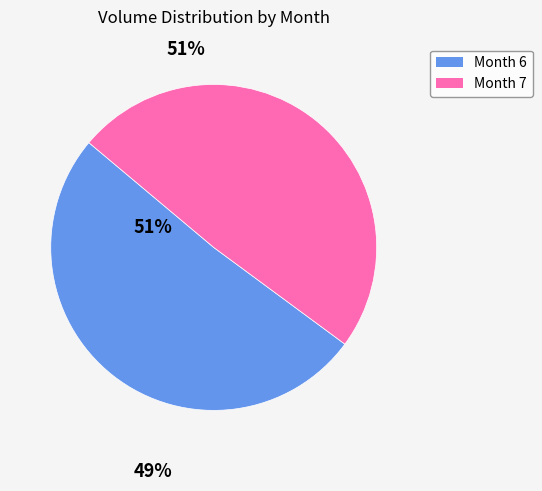

Is there any slice that represents more than half of the pie?

Yes